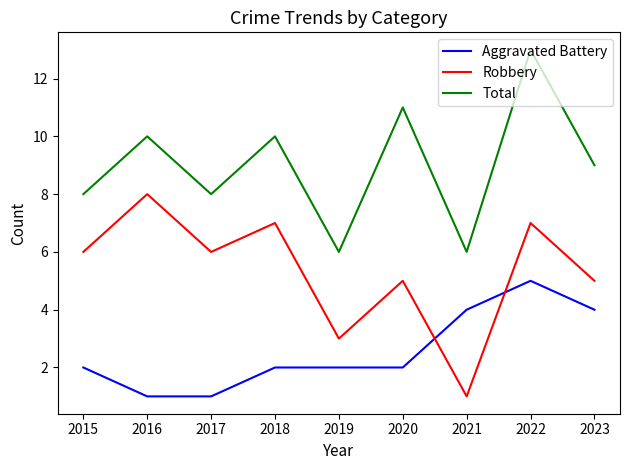

True or false: Aggravated Battery and Total cross at least once.

False